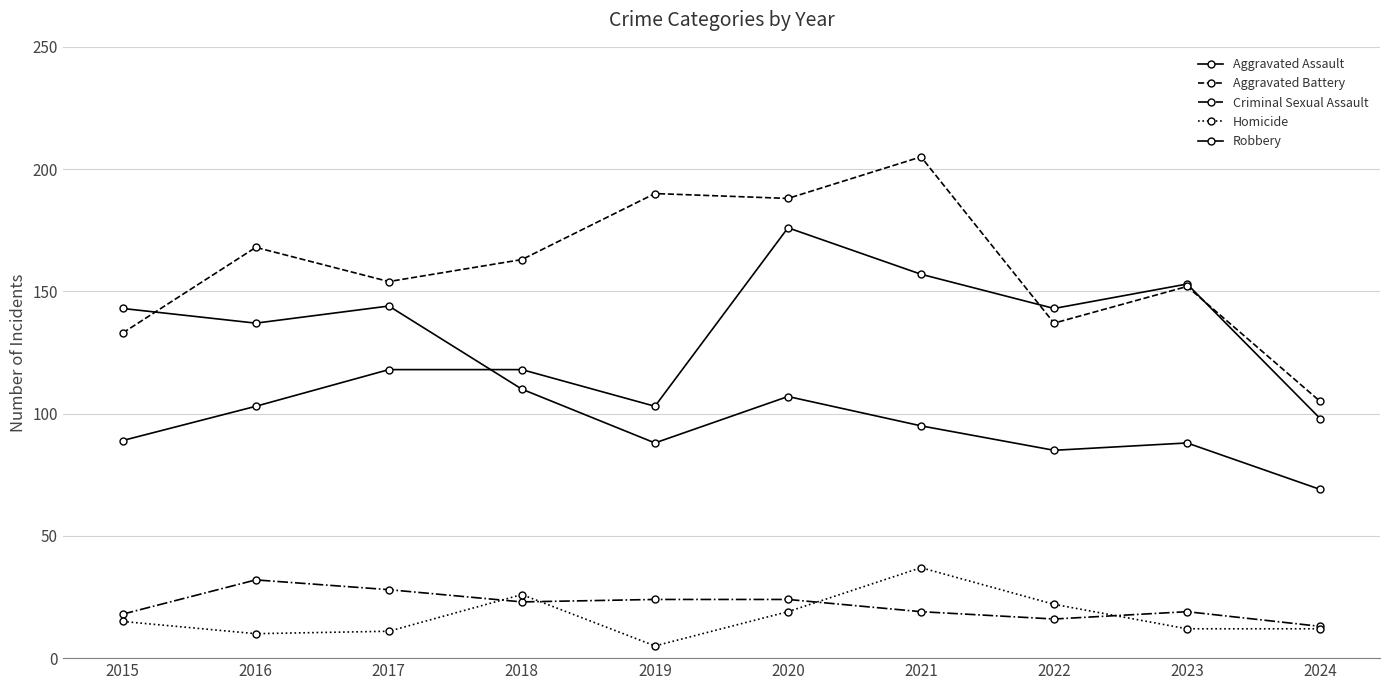

Reading left to right, list all the values displayed in this chart.

Aggravated Assault: 89	103	118	118	103	176	157	143	153	98
Aggravated Battery: 133	168	154	163	190	188	205	137	152	105
Criminal Sexual Assault: 18	32	28	23	24	24	19	16	19	13
Homicide: 15	10	11	26	5	19	37	22	12	12
Robbery: 143	137	144	110	88	107	95	85	88	69